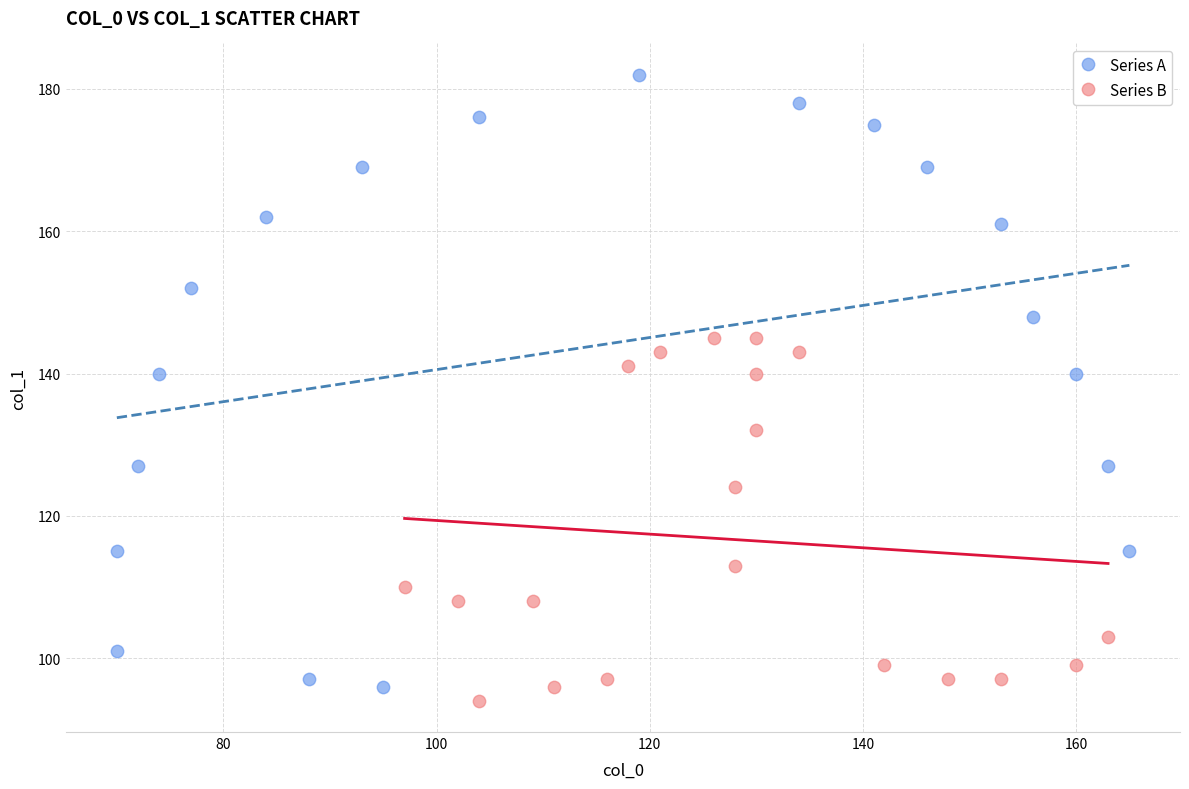

Which series contains the highest Y value?

Series A